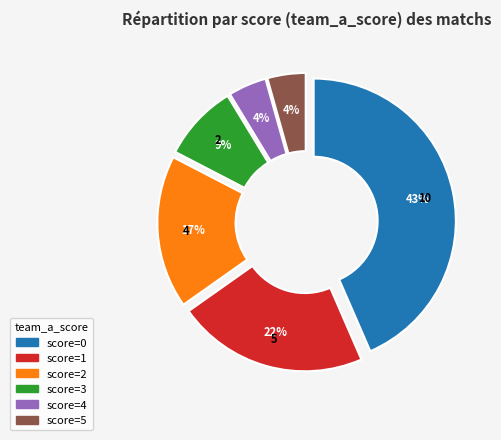

How many slices are in this pie chart?

6